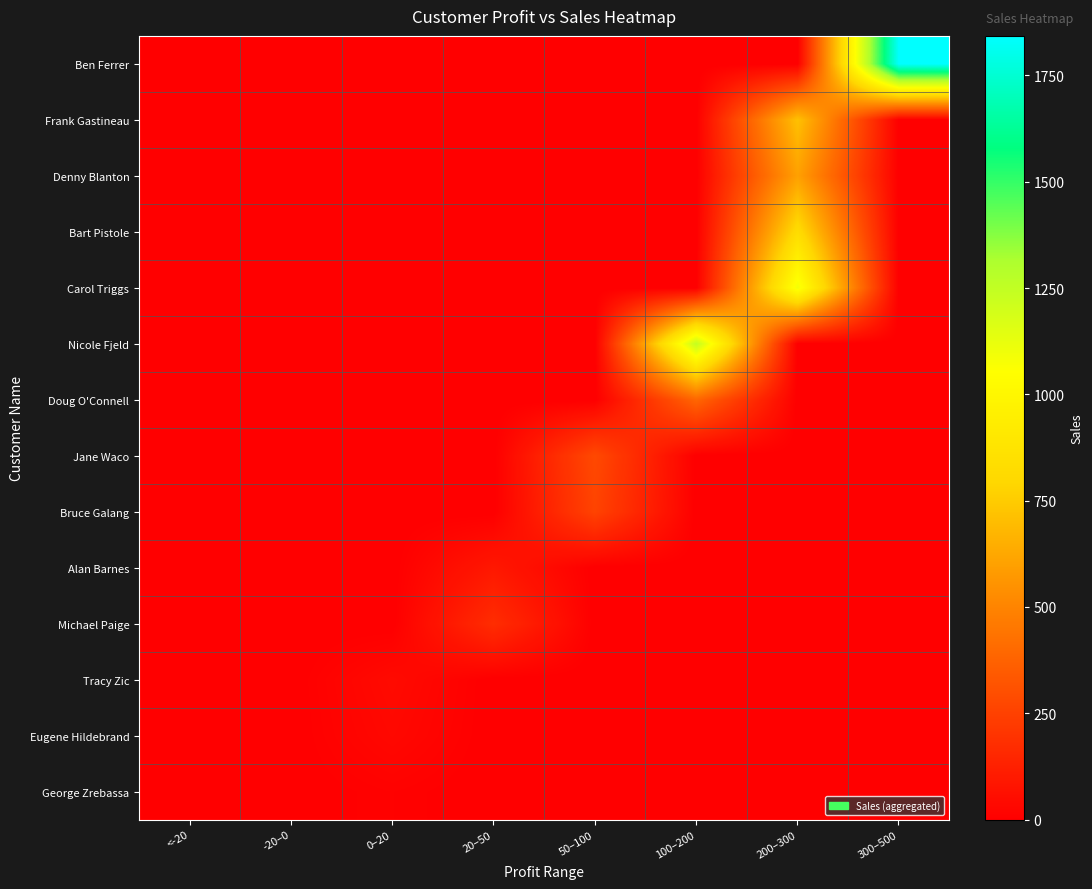

Reading left to right, extract all data points from this chart.

Ben Ferrer: <-20=0	-20–0=0	0–20=0	20–50=0	50–100=0	100–200=0	200–300=0	300–500=1843
Frank Gastineau: <-20=0	-20–0=0	0–20=0	20–50=0	50–100=0	100–200=0	200–300=712	300–500=0
Denny Blanton: <-20=0	-20–0=0	0–20=0	20–50=0	50–100=0	100–200=0	200–300=601	300–500=0
Bart Pistole: <-20=0	-20–0=0	0–20=0	20–50=0	50–100=0	100–200=0	200–300=830	300–500=0
Carol Triggs: <-20=0	-20–0=0	0–20=0	20–50=0	50–100=0	100–200=0	200–300=1091	300–500=0
Nicole Fjeld: <-20=0	-20–0=0	0–20=0	20–50=0	50–100=0	100–200=1243	200–300=0	300–500=0
Doug O'Connell: <-20=0	-20–0=0	0–20=0	20–50=0	50–100=0	100–200=388	200–300=0	300–500=0
Jane Waco: <-20=0	-20–0=0	0–20=0	20–50=0	50–100=281	100–200=0	200–300=0	300–500=0
Bruce Galang: <-20=0	-20–0=0	0–20=0	20–50=0	50–100=258	100–200=0	200–300=0	300–500=0
Alan Barnes: <-20=0	-20–0=0	0–20=0	20–50=94	50–100=0	100–200=0	200–300=0	300–500=0
Michael Paige: <-20=0	-20–0=0	0–20=0	20–50=174	50–100=0	100–200=0	200–300=0	300–500=0
Tracy Zic: <-20=0	-20–0=0	0–20=42	20–50=0	50–100=0	100–200=0	200–300=0	300–500=0
Eugene Hildebrand: <-20=0	-20–0=0	0–20=33	20–50=0	50–100=0	100–200=0	200–300=0	300–500=0
George Zrebassa: <-20=0	-20–0=0	0–20=11	20–50=0	50–100=0	100–200=0	200–300=0	300–500=0